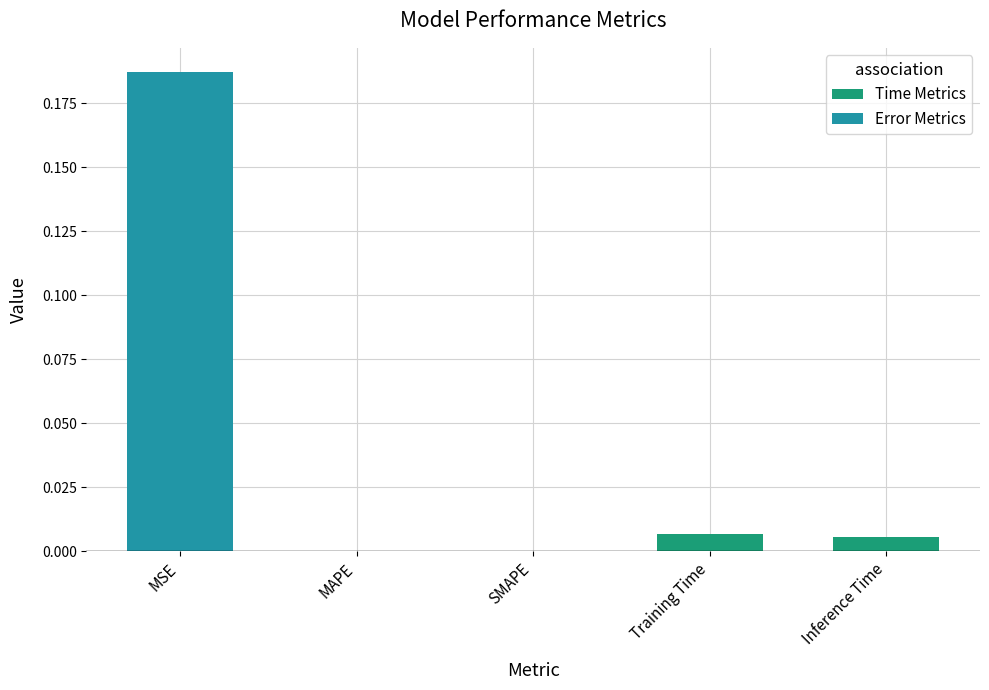

Which has a higher value, SMAPE or MSE?

MSE